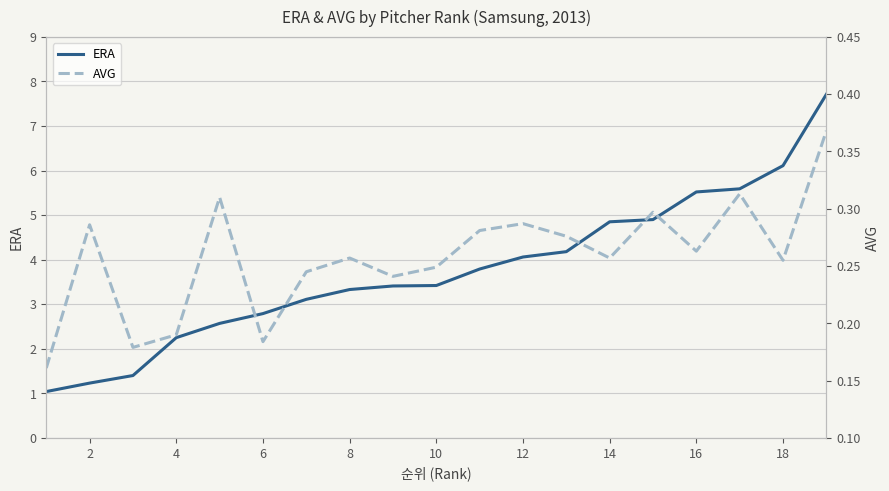

True or false: ERA has a value of 2.8 at 6.

True